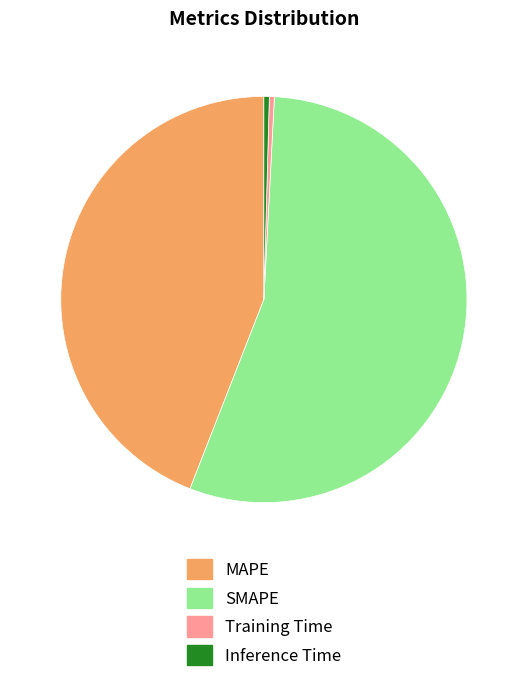

Is there a majority slice in this chart?

Yes